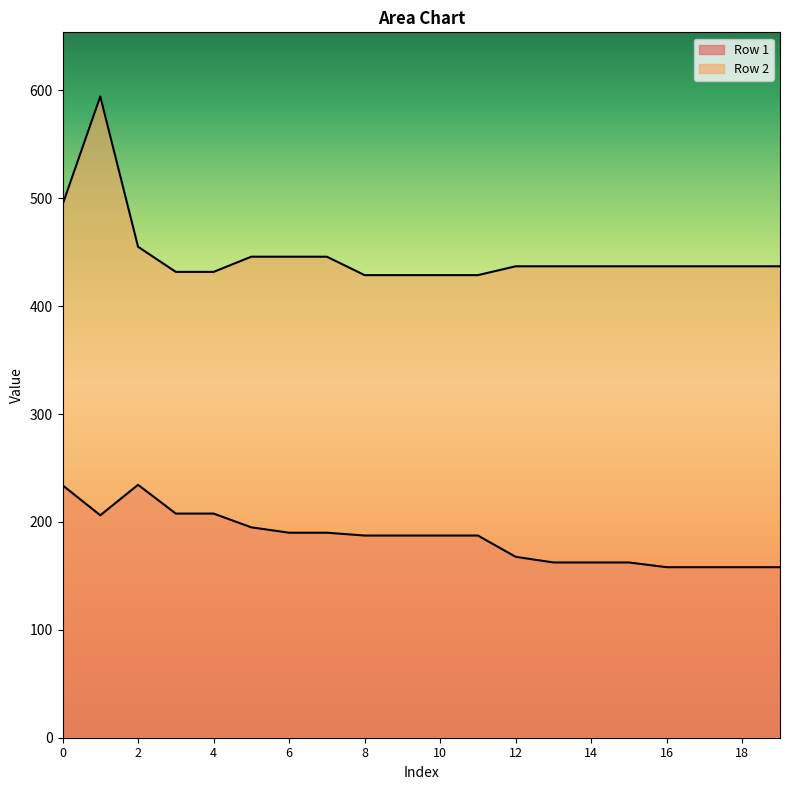

Which series has the largest total across all categories?

Row 2